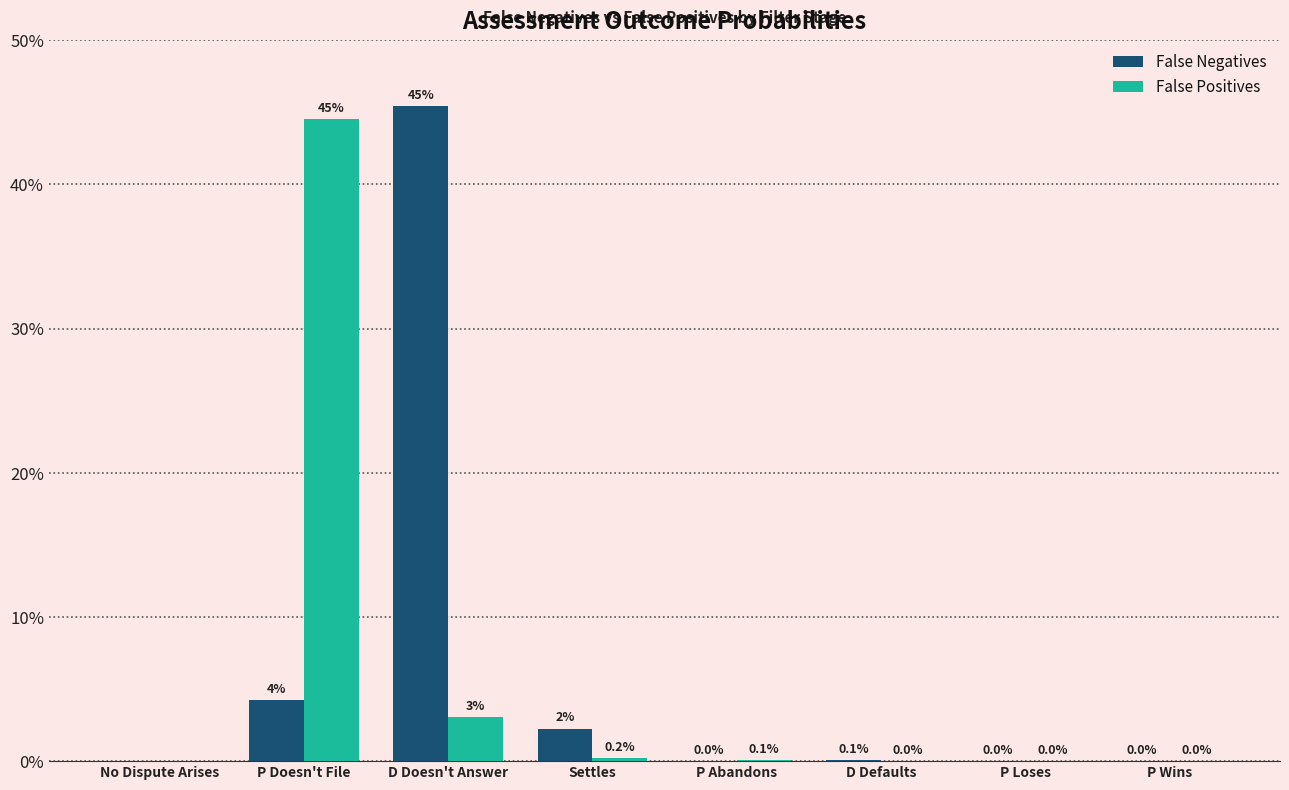

Rank the categories by False Positives value from lowest to highest.

No Dispute Arises, P Wins, P Loses, D Defaults, P Abandons, Settles, D Doesn't Answer, P Doesn't File